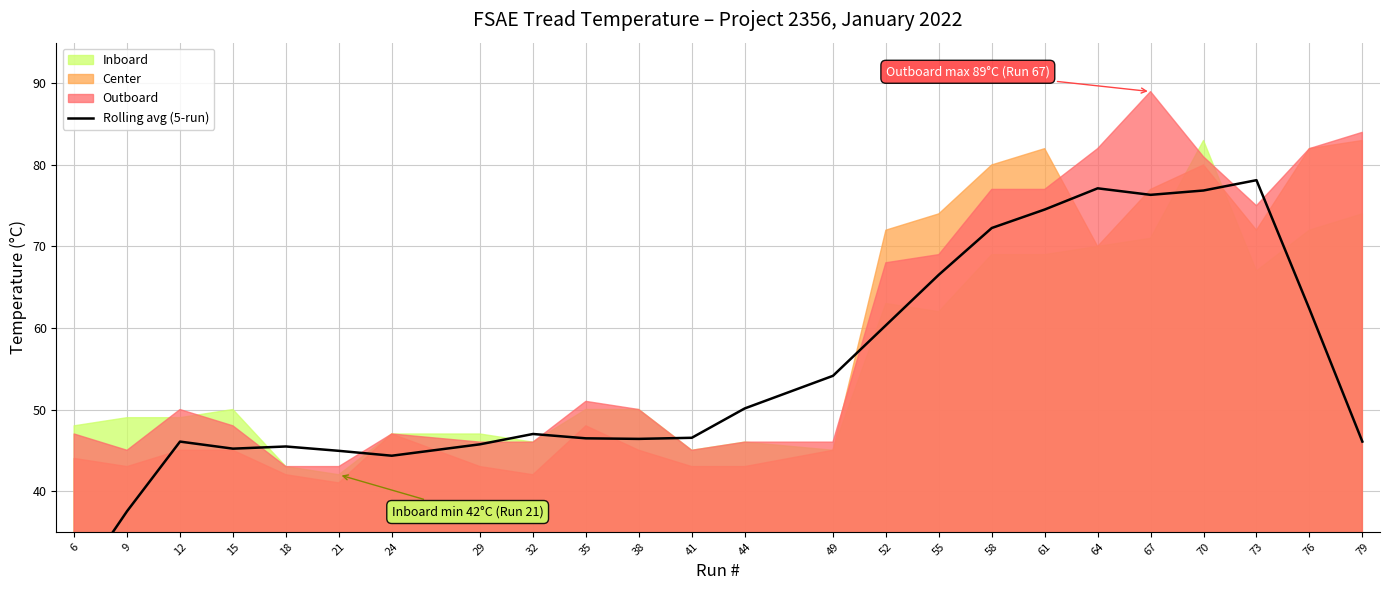

Is it true that the value at 6 is 28.0?

True